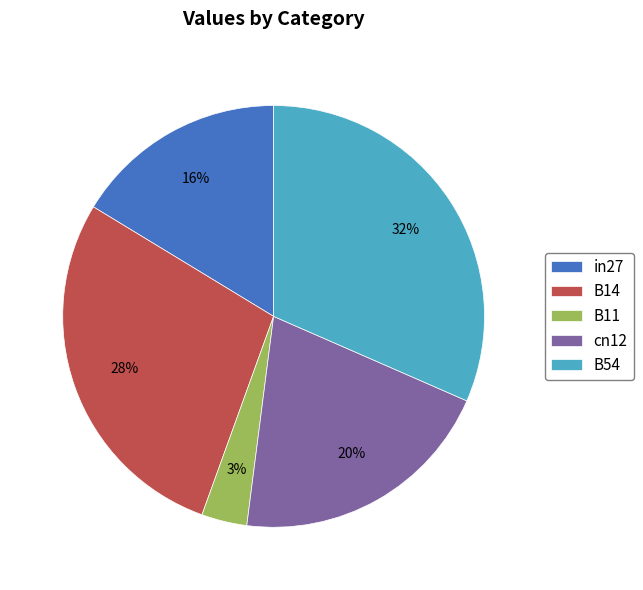

The in27 slice represents 16% of the pie. True or false?

True